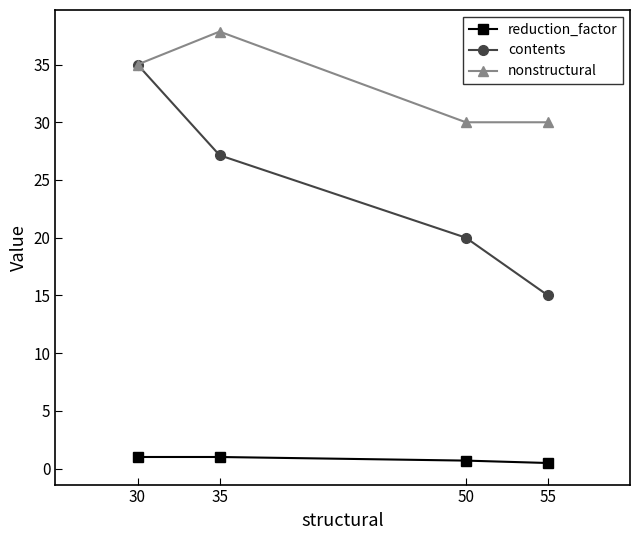

Between 35 and 50, which series saw the biggest shift?

nonstructural